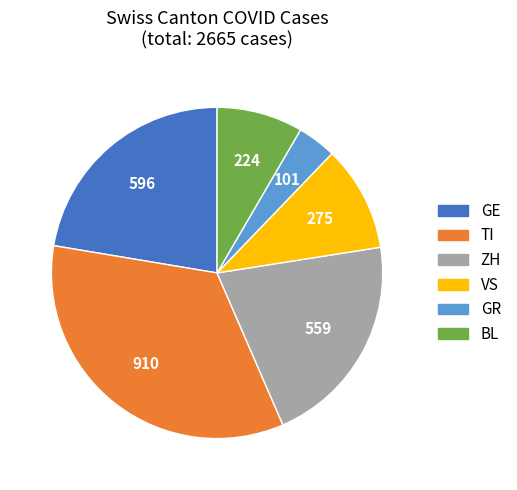

The ZH slice represents 10% of the pie. True or false?

False